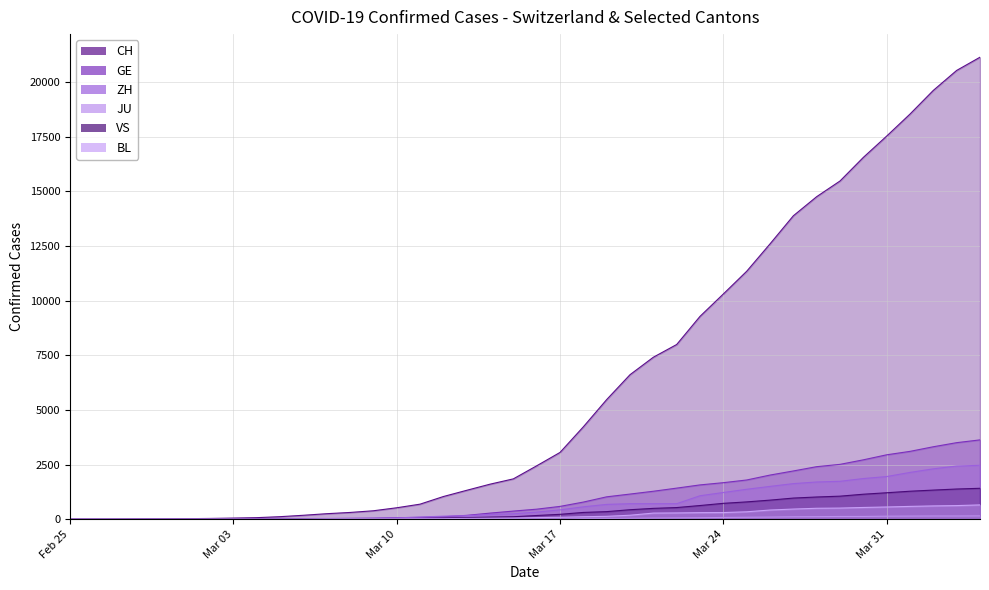

What is the maximum value shown in the chart?

21131